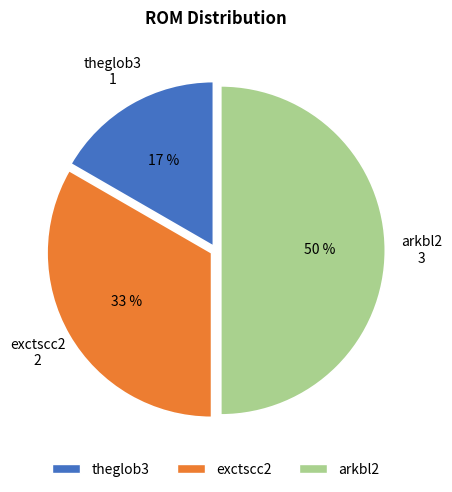

Which slice is the smallest?

theglob3